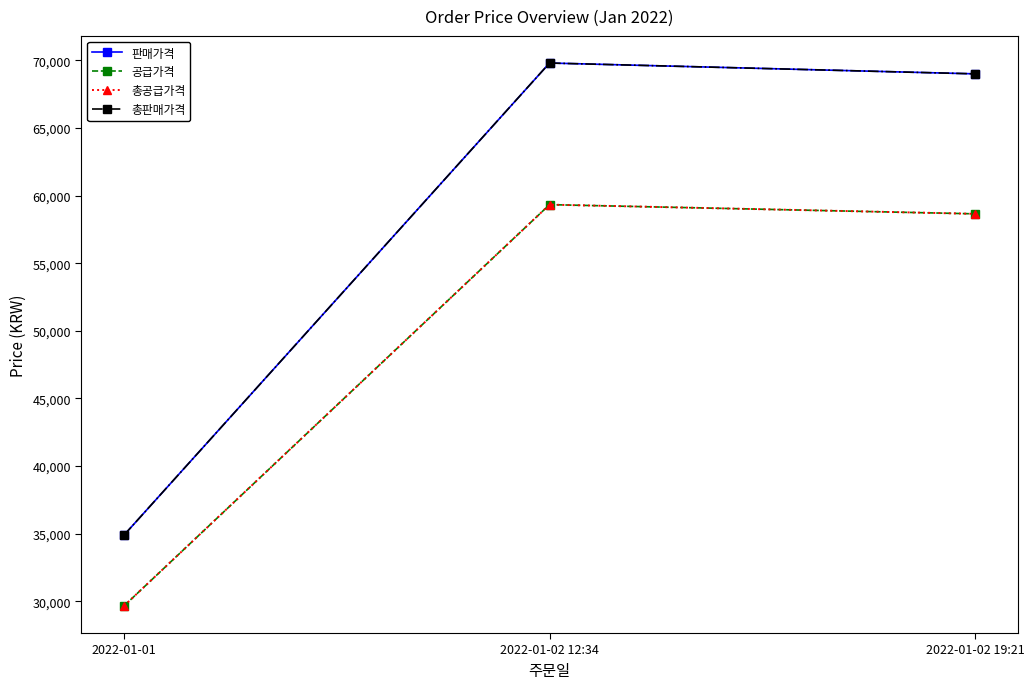

What is the average value of the 공급가격 series?

49215